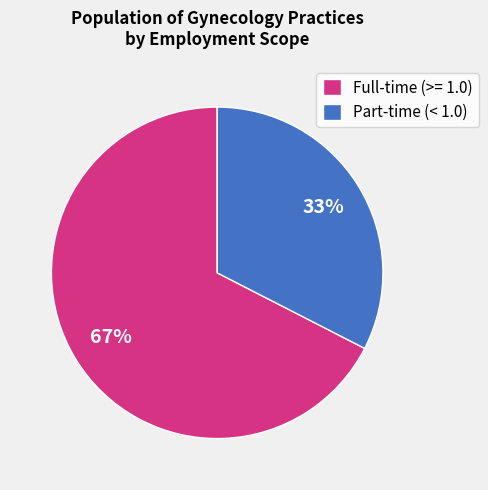

Count the number of slices in the pie.

2